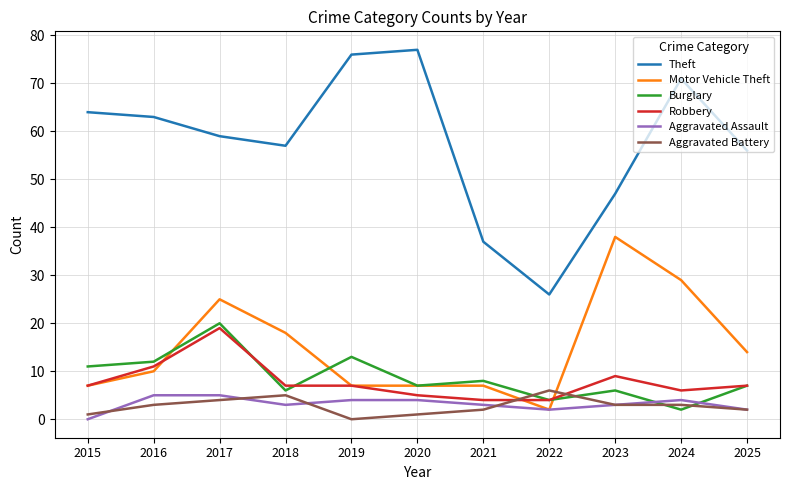

The value of Burglary at 2015 is 2. True or false?

False